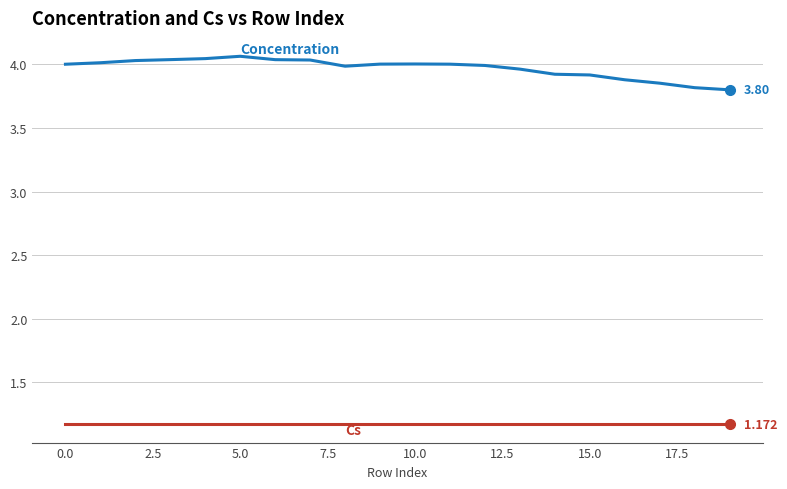

How many lines are shown in the chart?

2